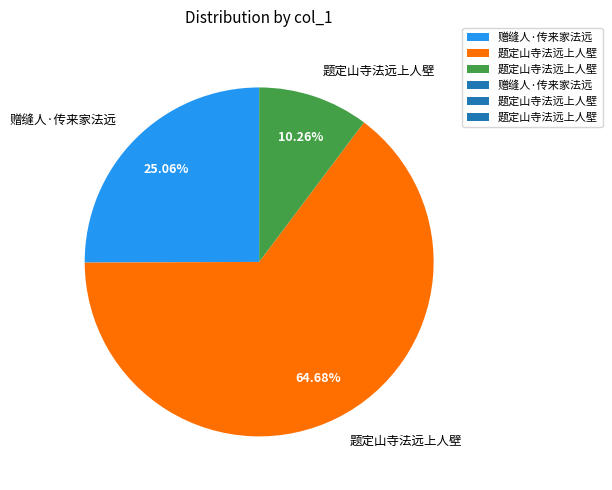

Is there any slice that represents more than half of the pie?

Yes